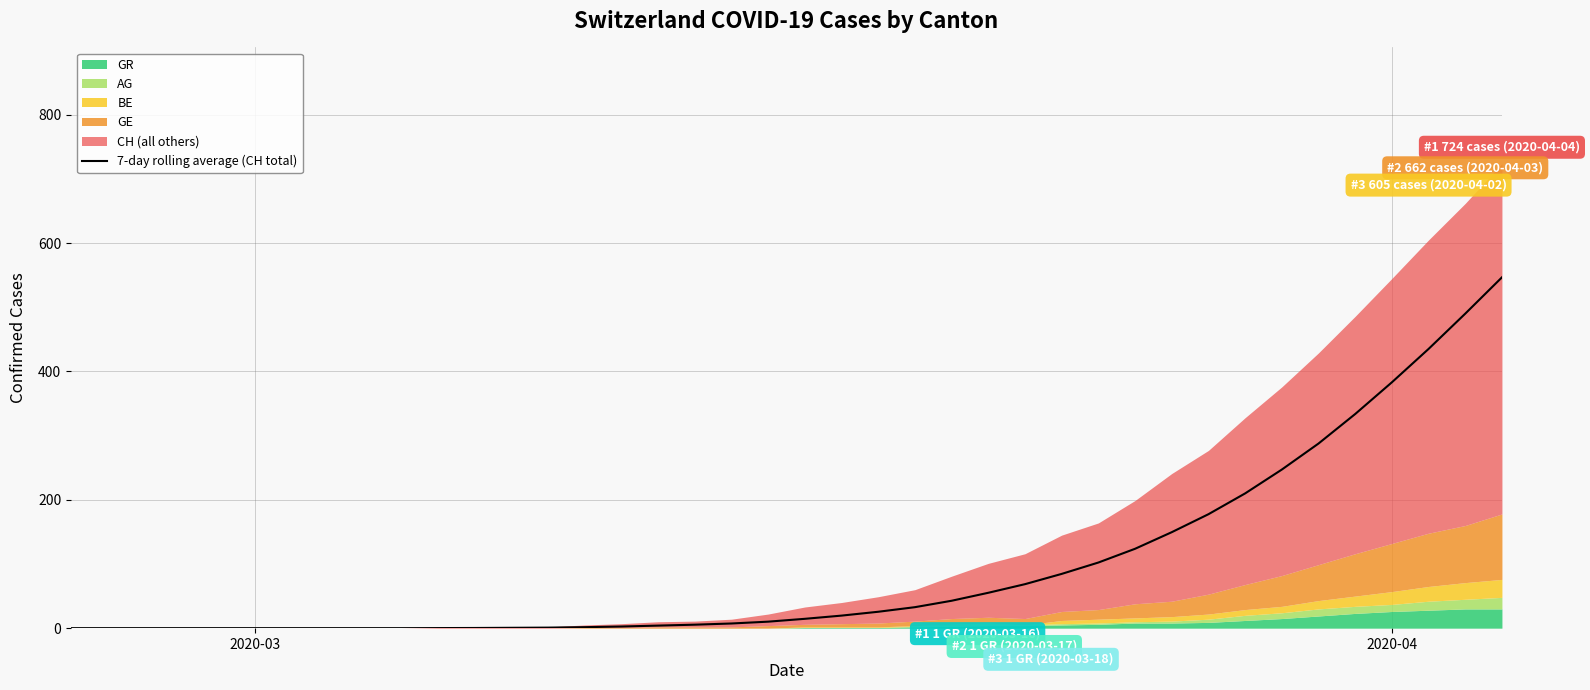

True or false: the data has more than 2 interior local peaks.

False